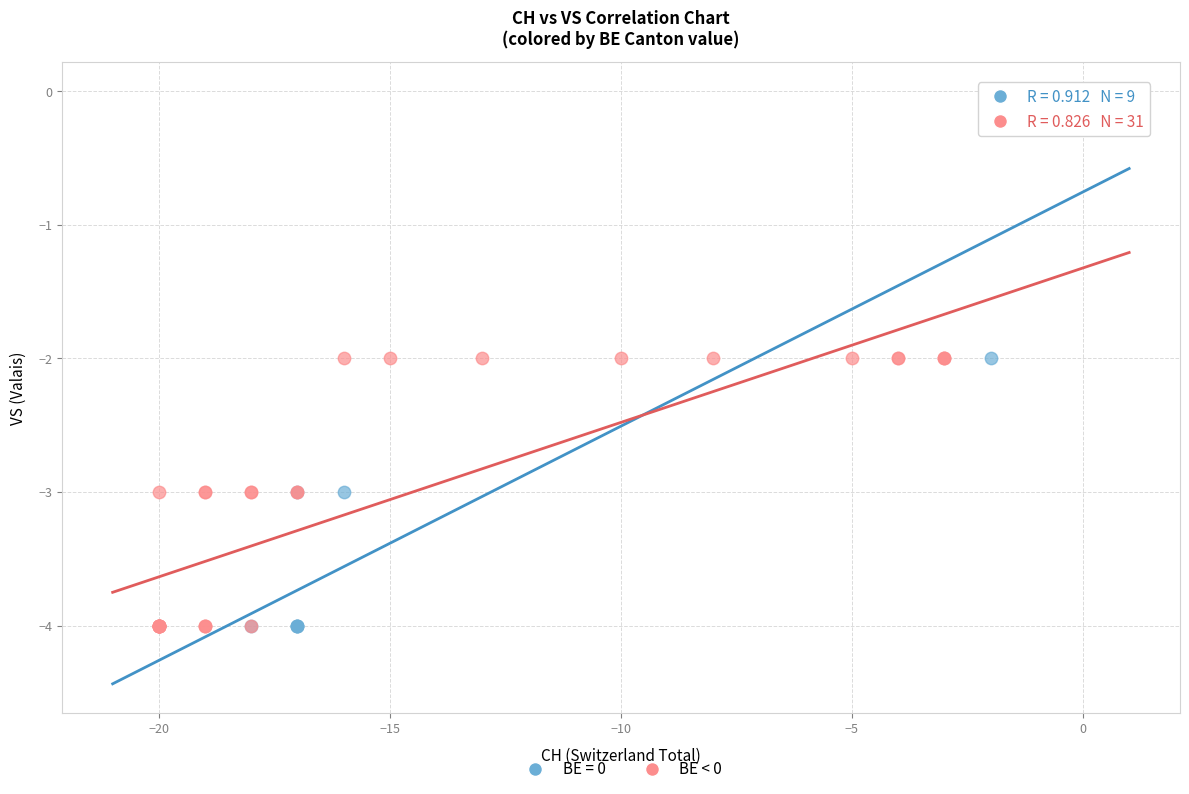

Which series reaches the maximum Y coordinate?

BE = 0